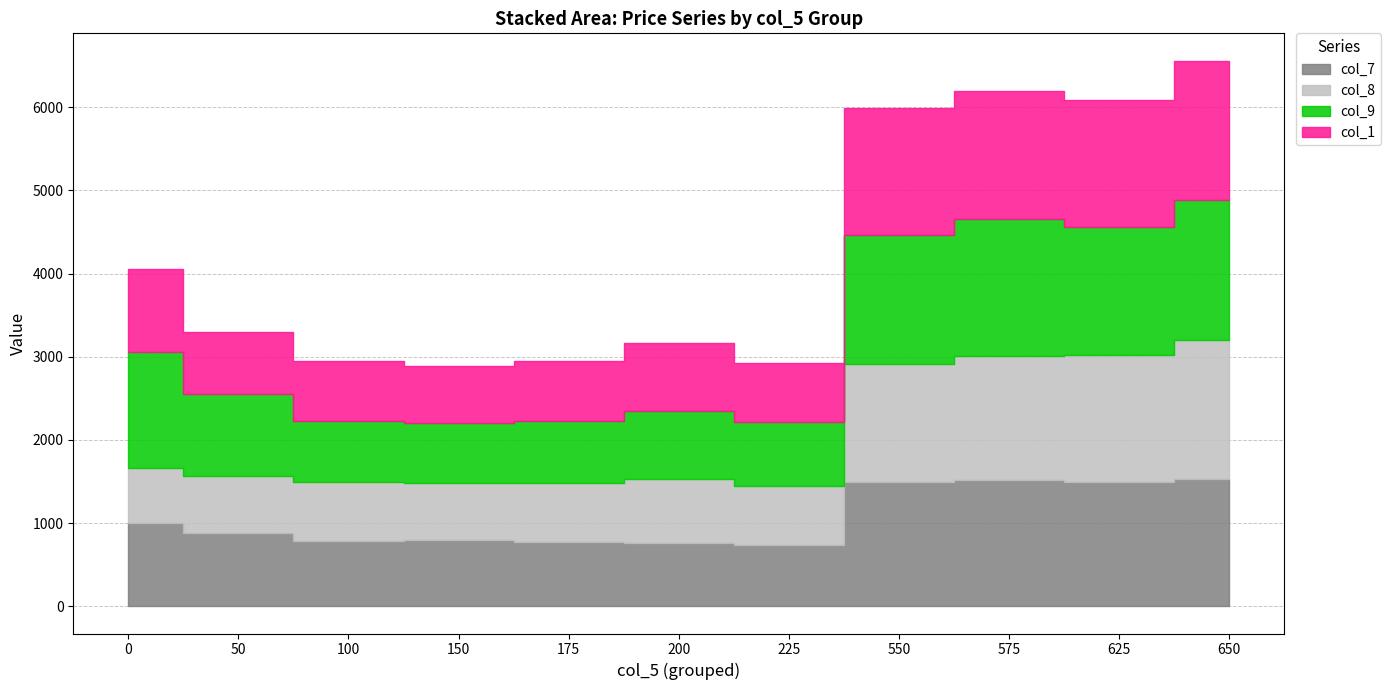

Reading left to right, what are all the values shown in this chart?

col_7: 1000.0	875.0	780.0	793.0	770.7	761.9	740.8	1498.9	1512.3	1494.5	1527.5
col_8: 656.9	693.9	708.9	686.8	711.0	767.9	704.5	1412.0	1499.5	1524.2	1671.7
col_9: 1395.0	979.1	741.2	720.4	747.6	812.0	766.5	1549.2	1643.8	1539.8	1689.5
col_1: 1000.0	750.0	715.0	692.0	715.0	817.7	710.2	1524.7	1541.3	1531.0	1671.5